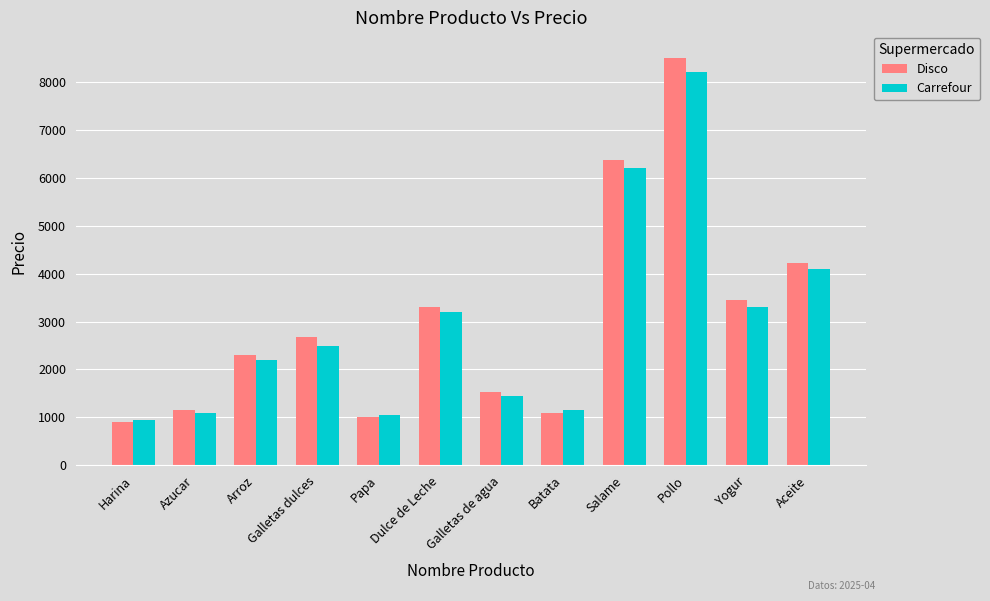

The value of Disco at Azucar is 2080.4. True or false?

False